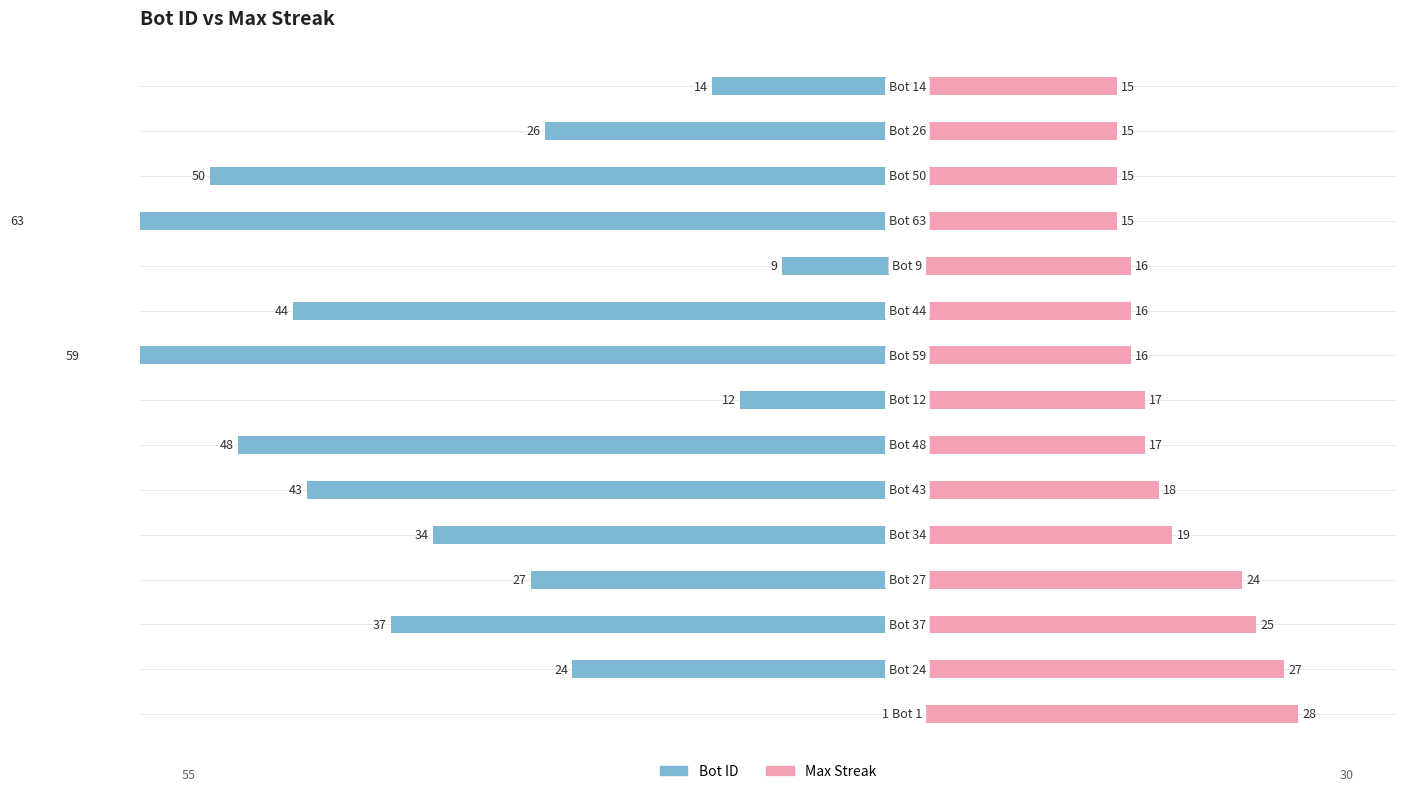

How many groups of bars are there?

15